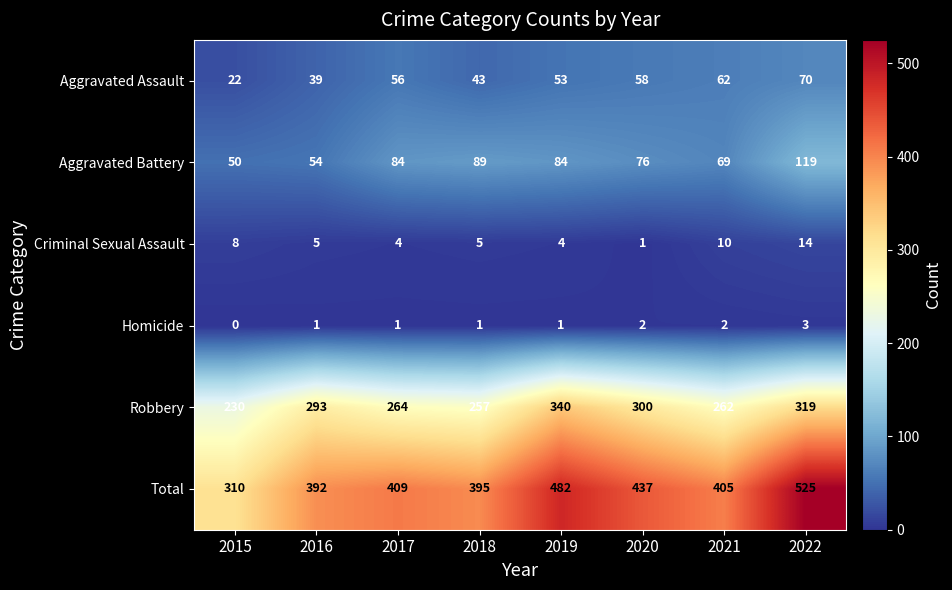

Which category has the lowest value in the Aggravated Battery series?

2015